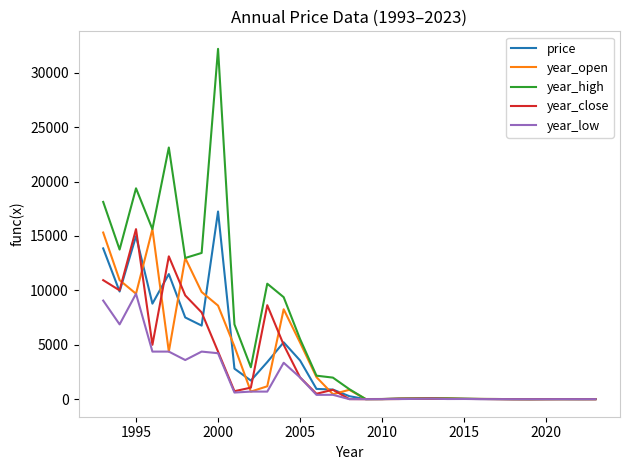

Which series has the largest range (max minus min)?

year_high